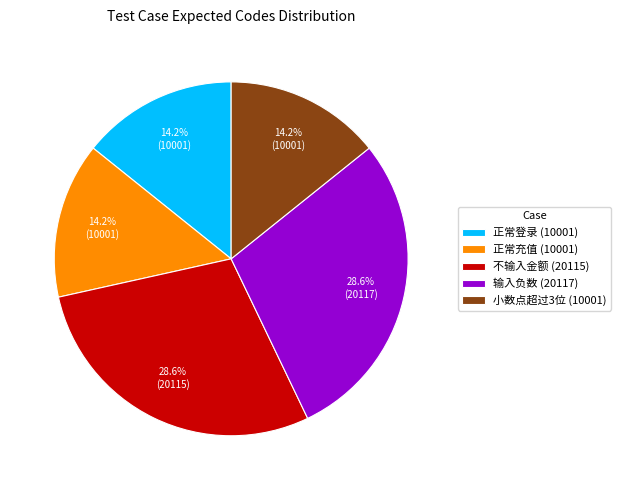

Is there any slice that represents more than half of the pie?

No